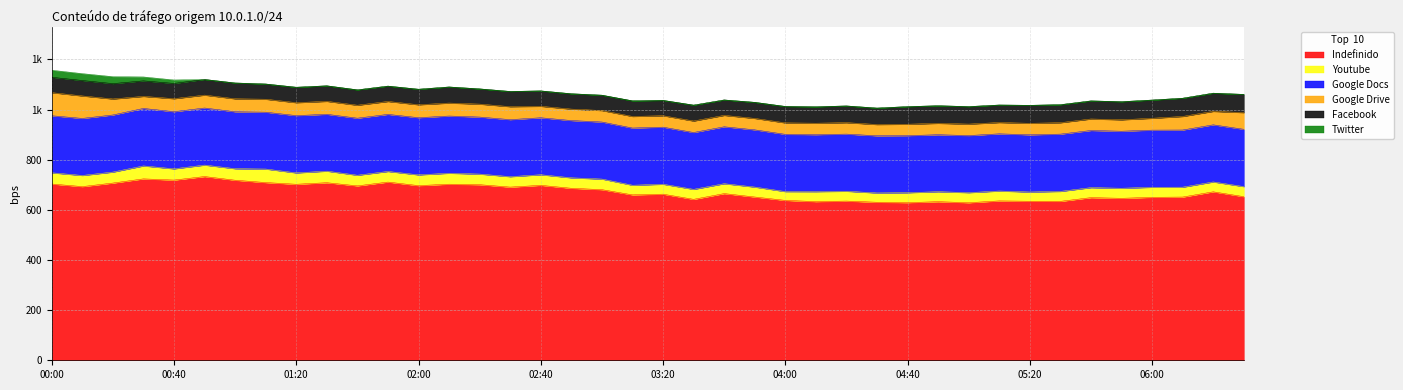

Does the chart have visible grid lines?

Yes